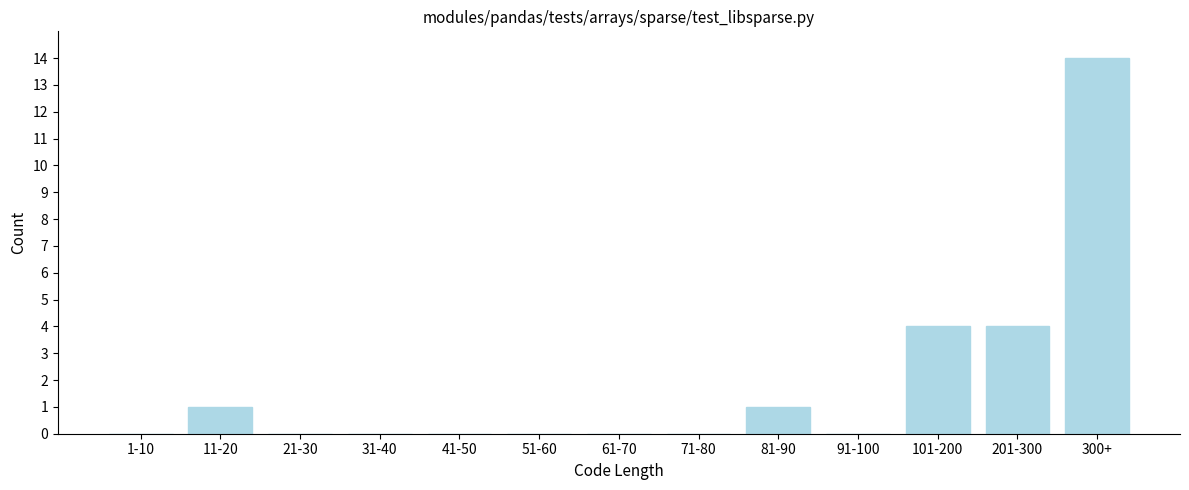

Reading right to left, list all the values displayed in this chart.

300+=14	201-300=4	101-200=4	91-100=0	81-90=1	71-80=0	61-70=0	51-60=0	41-50=0	31-40=0	21-30=0	11-20=1	1-10=0